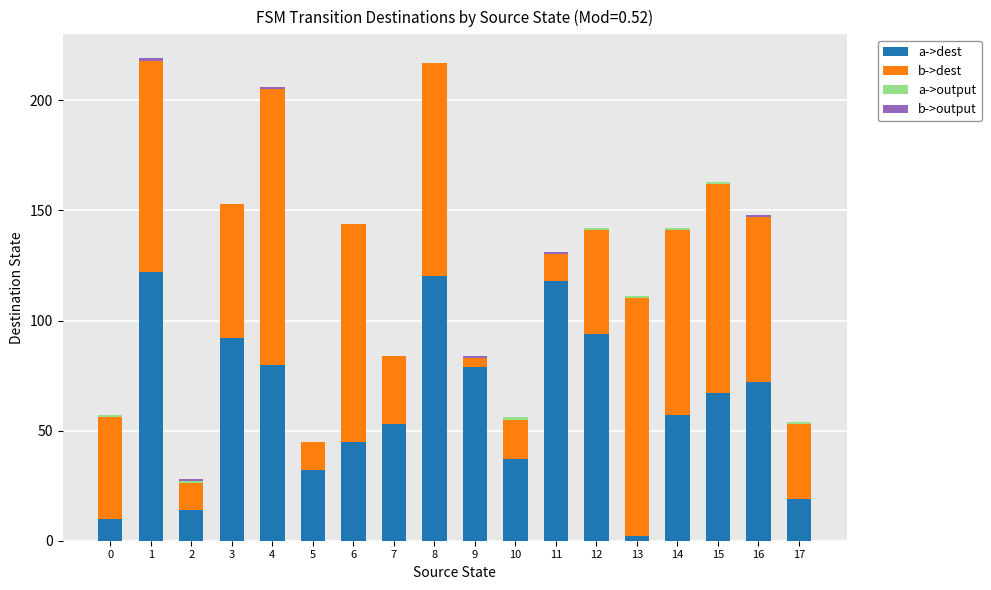

What is the maximum value for a->dest?

122